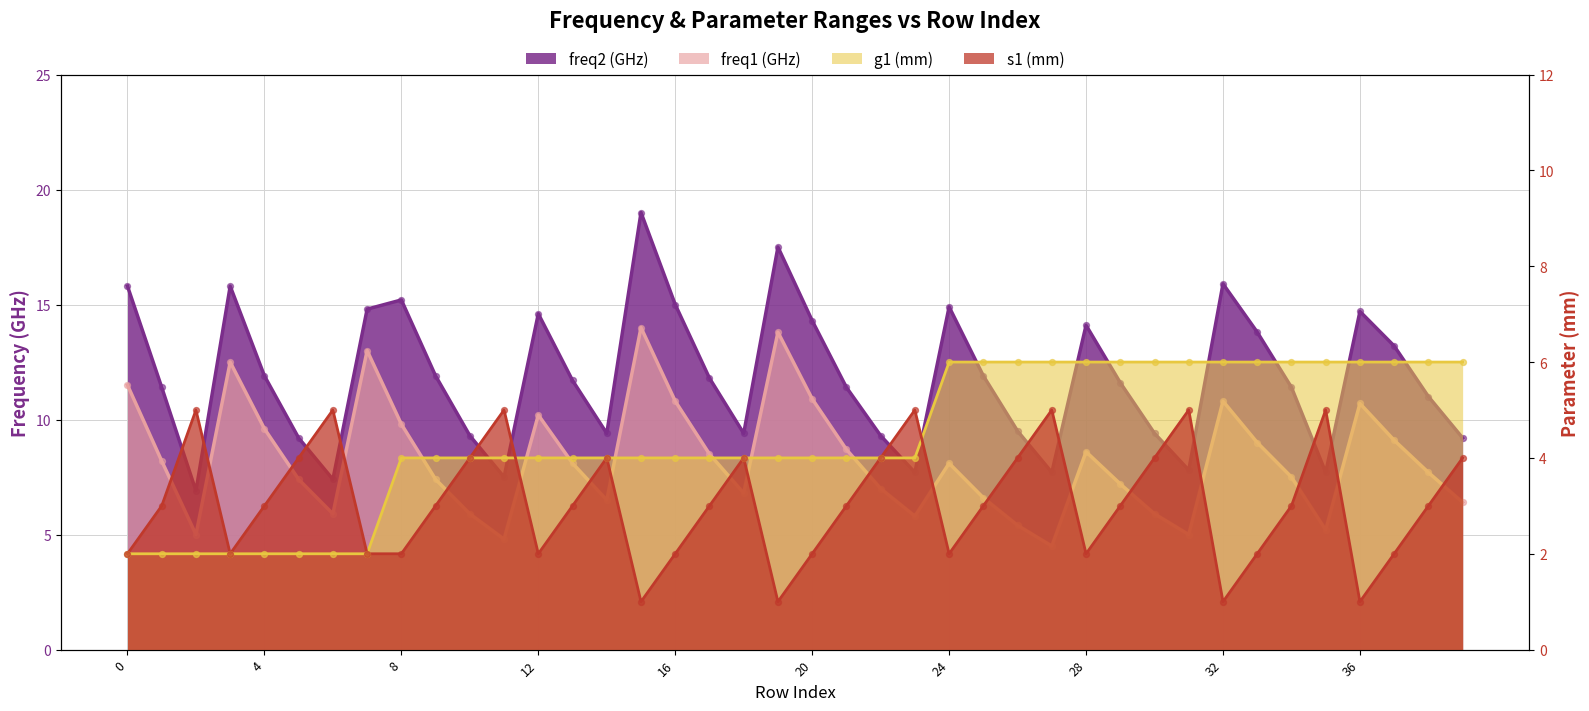

Which series has the largest Y range (max minus min)?

freq2 (GHz)